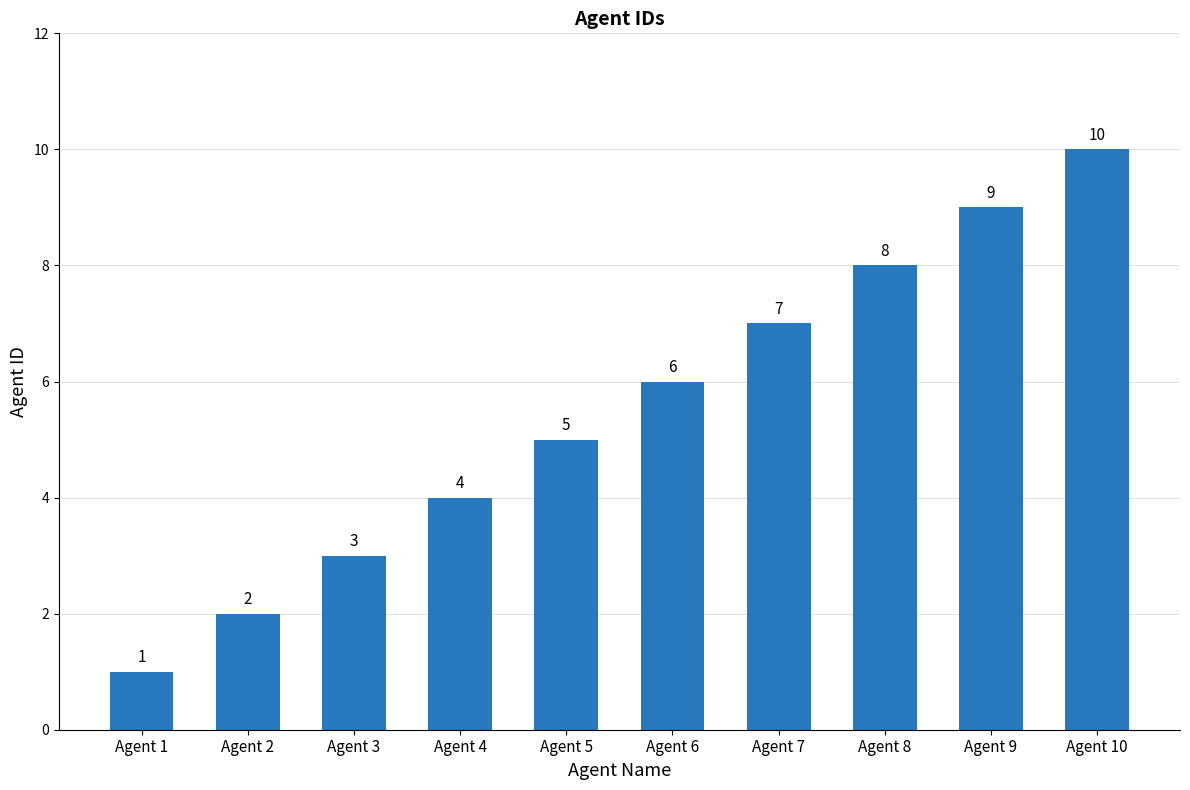

What value does the data have at Agent 9?

9